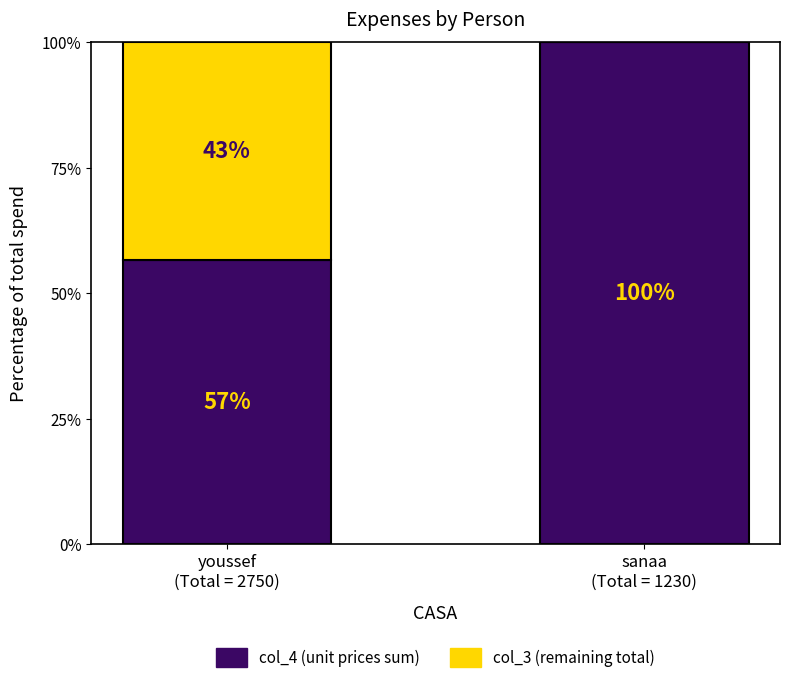

Rank the series by their maximum value, from highest to lowest.

col_4 (unit prices sum), col_3 (remaining total)